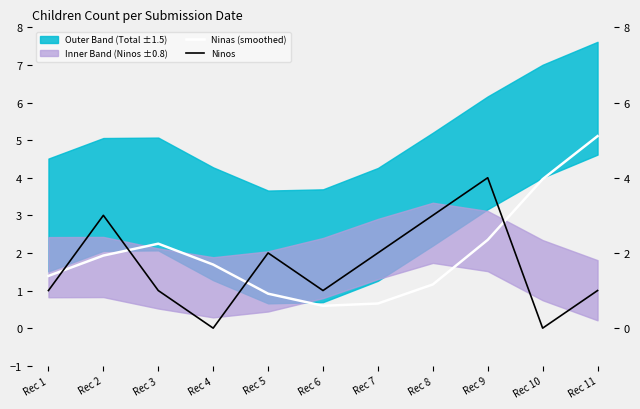

List the series in order of their peak value, lowest first.

Ninos, Ninas (smoothed)